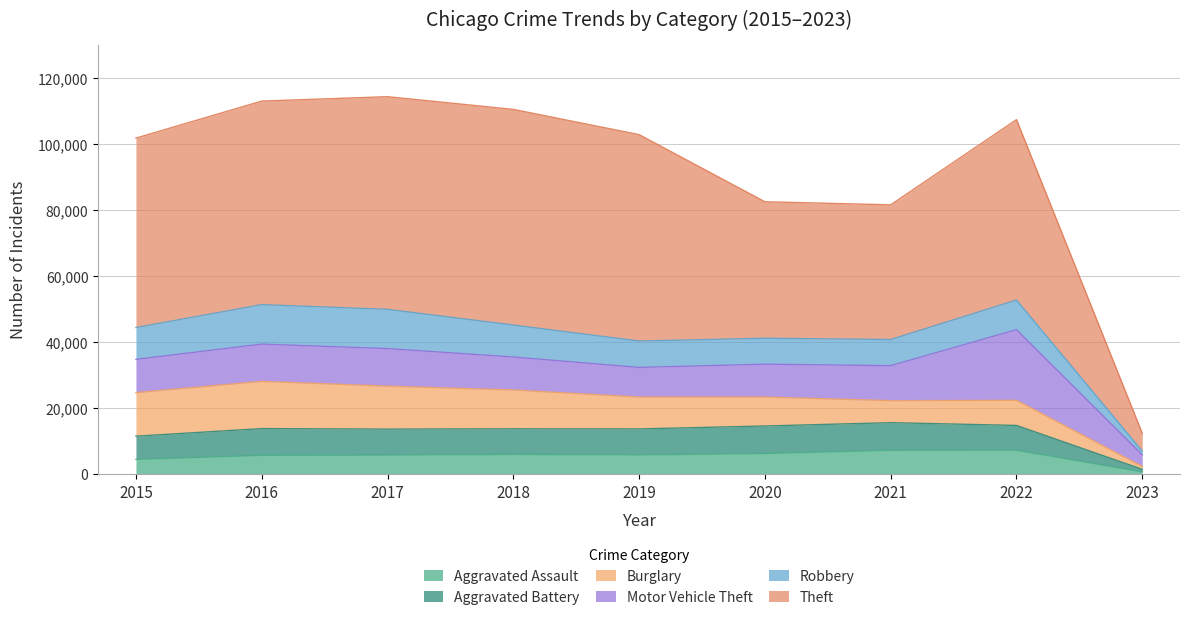

Is the value of Aggravated Assault at 2015 greater than the value of Aggravated Battery at 2017?

No